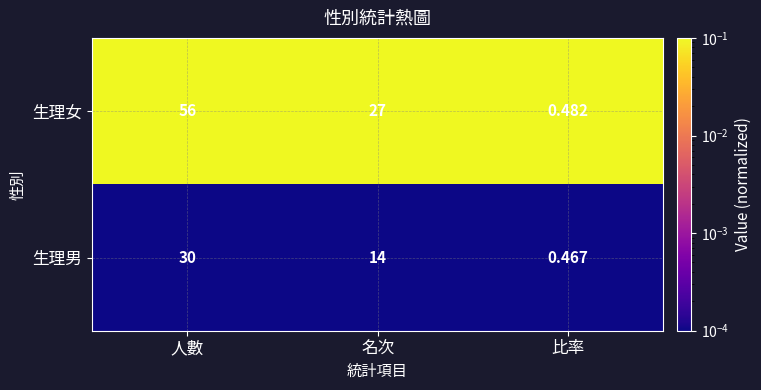

At 人數, list the series in order from smallest to largest.

生理男, 生理女